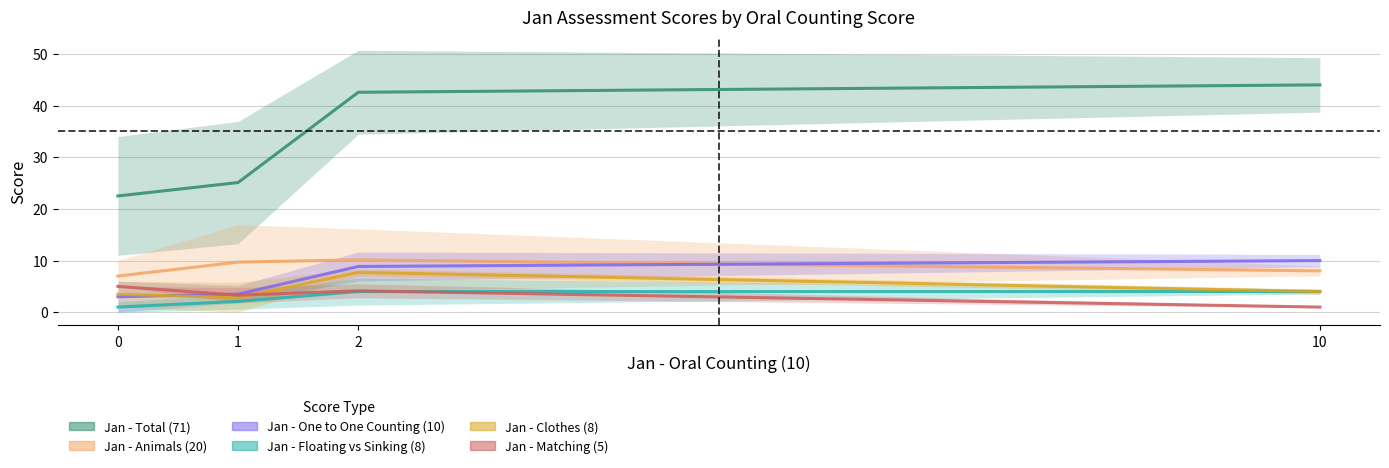

True or false: Jan - Animals (20) has a value of 8.0 at 10.

True